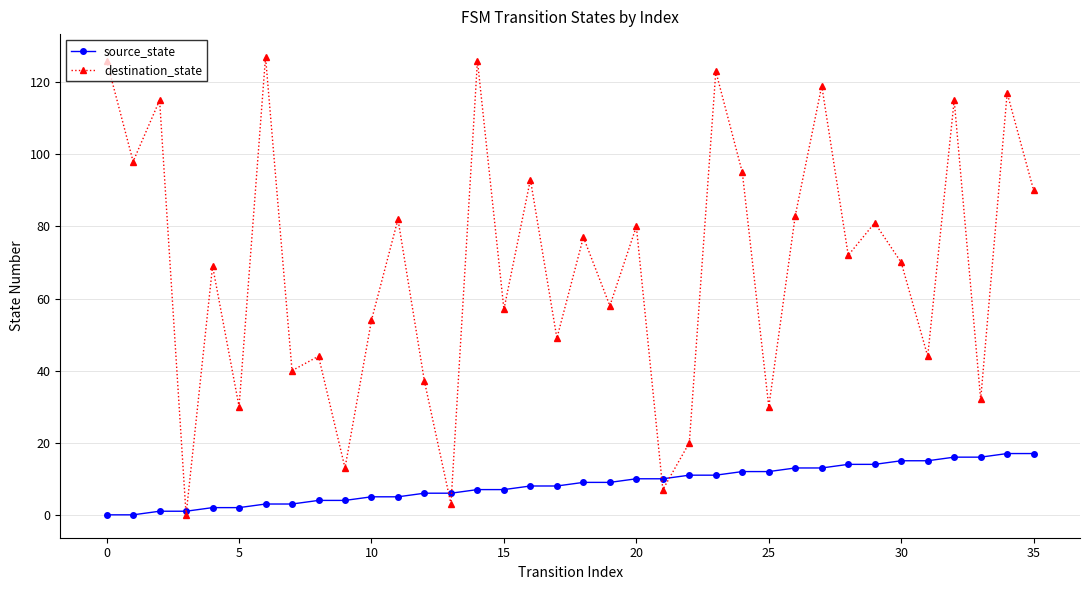

True or false: source_state and destination_state cross at least once.

True